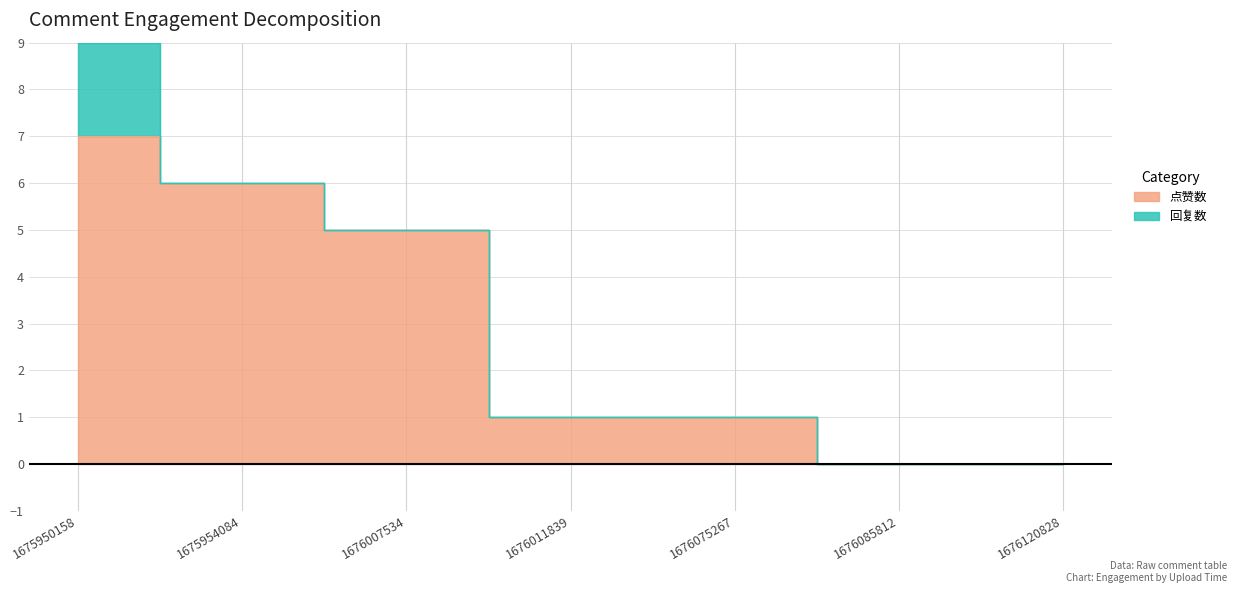

At which label is the value closest to 3?

1676007534